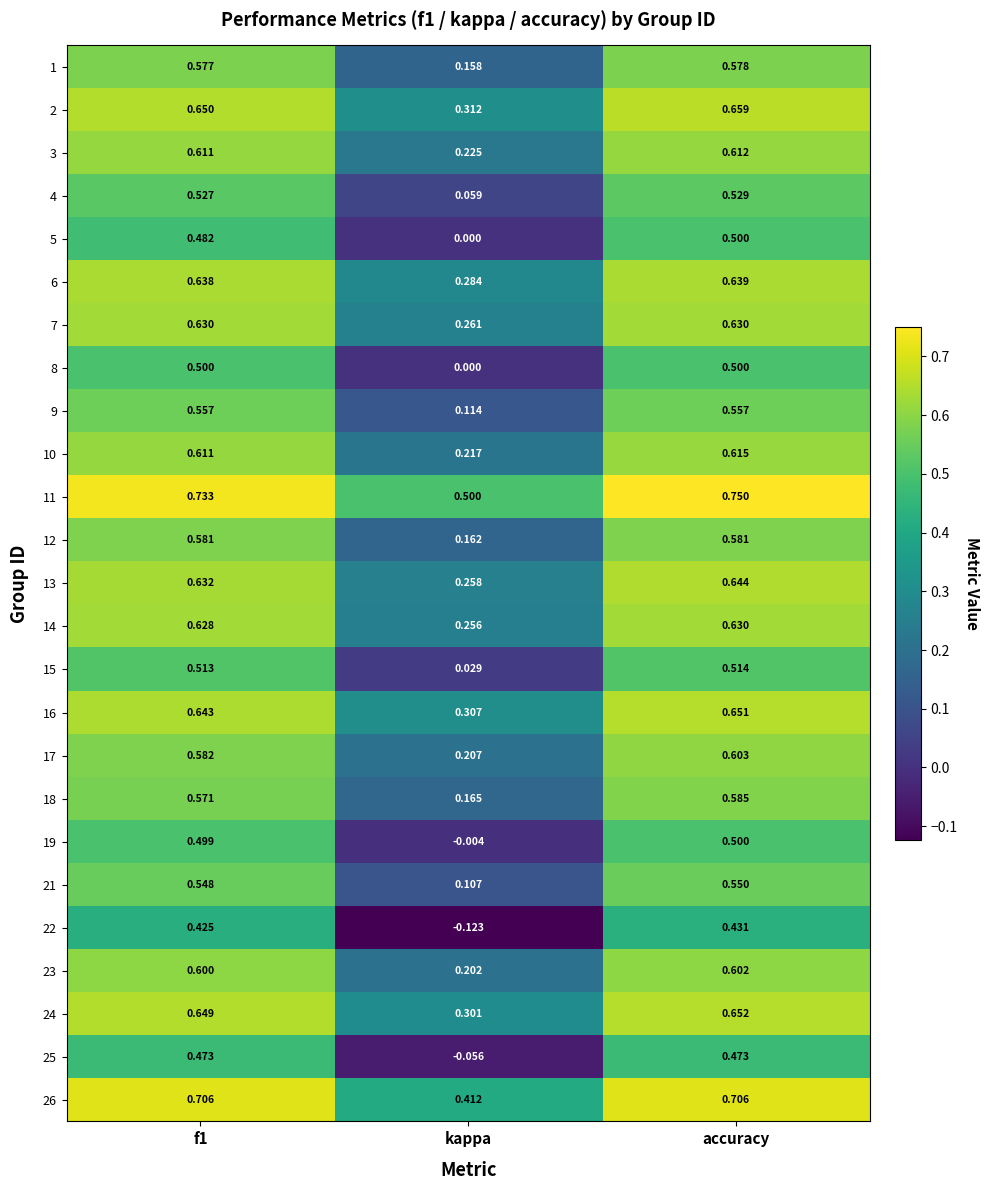

Where is 17 nearest to the value 0?

kappa